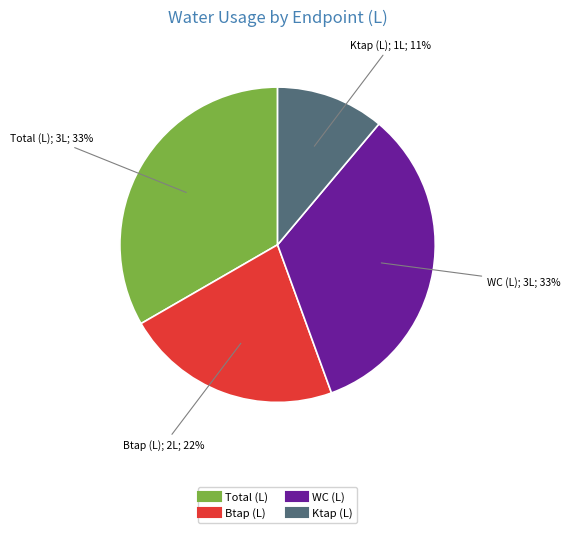

Is there any slice that represents more than half of the pie?

No